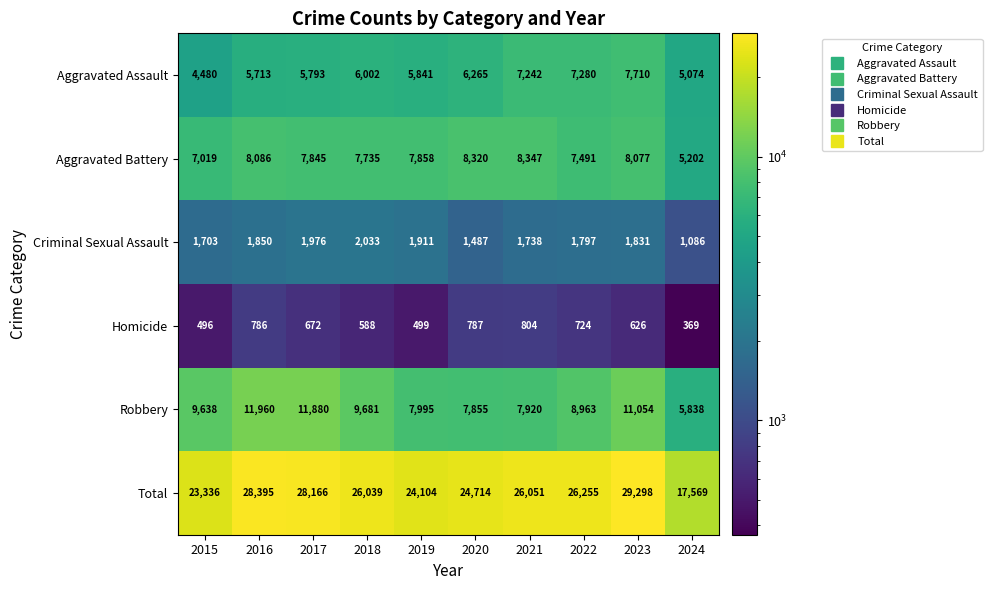

What is the difference between the highest and lowest values at 2018?

25451